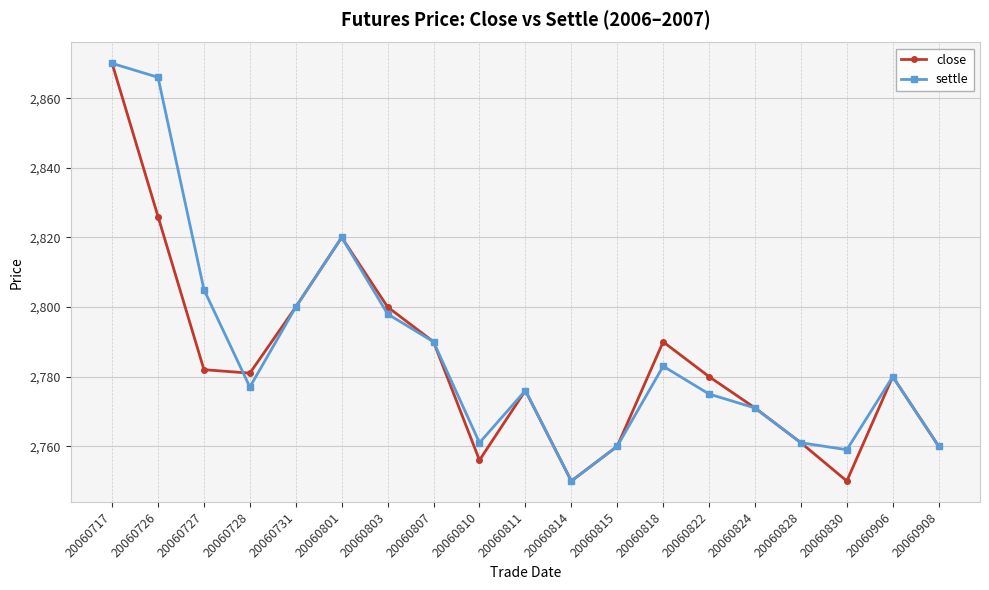

Reading left to right, extract all data points from this chart.

close: 2870	2826	2782	2781	2800	2820	2800	2790	2756	2776	2750	2760	2790	2780	2771	2761	2750	2780	2760
settle: 2870	2866	2805	2777	2800	2820	2798	2790	2761	2776	2750	2760	2783	2775	2771	2761	2759	2780	2760